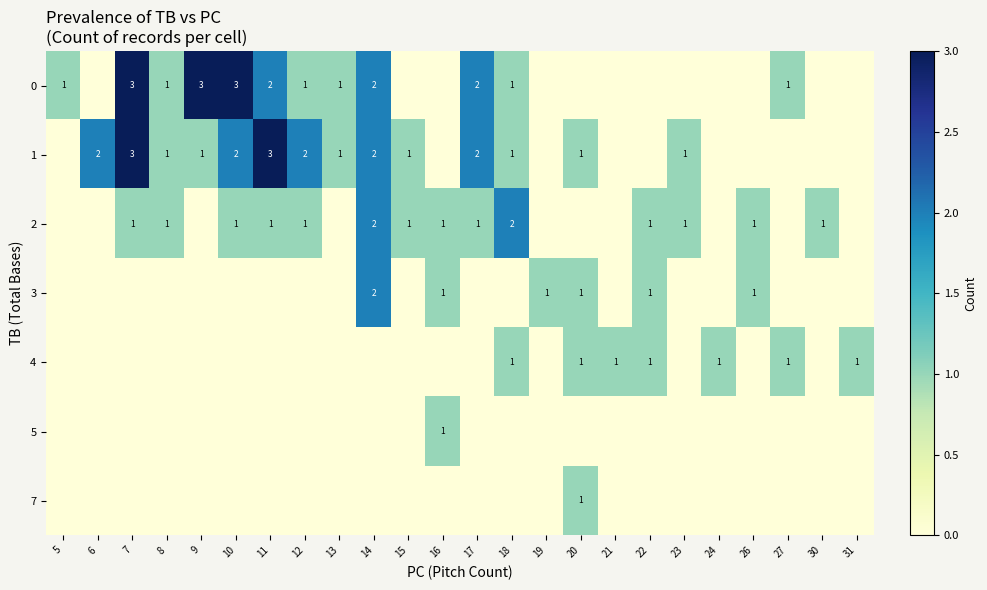

The 4 series shows 1 at 31. True or false?

True